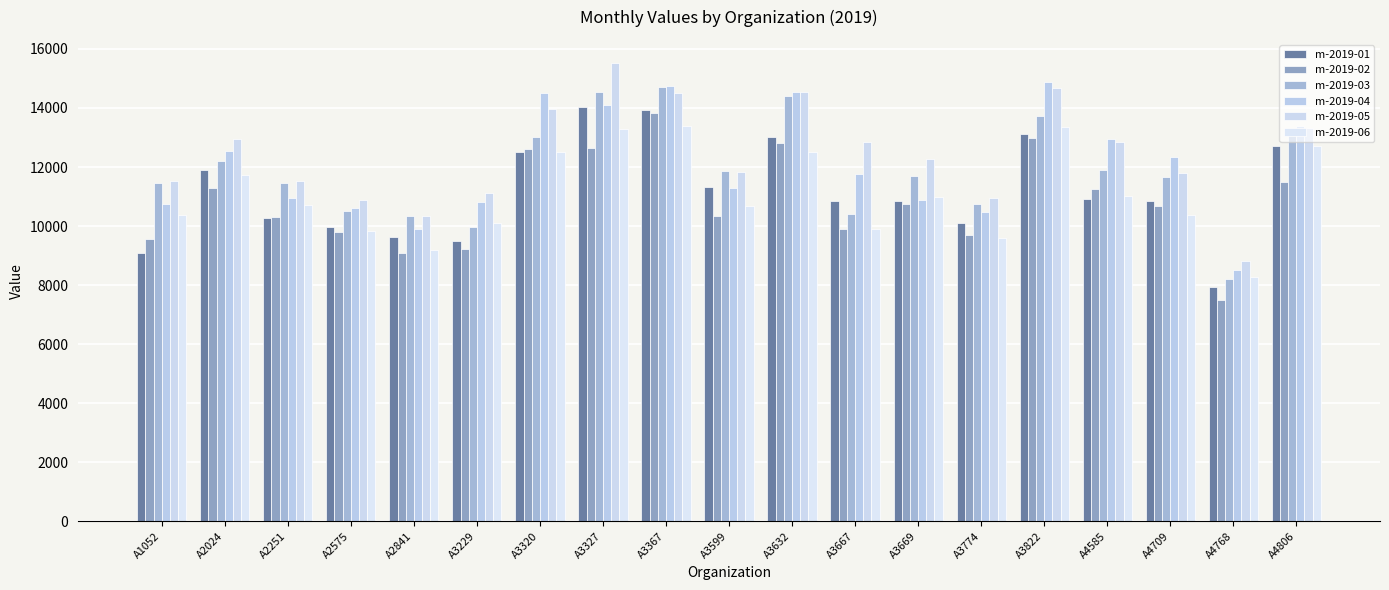

What is the spread (max minus min) of values at A3327?

2894.6